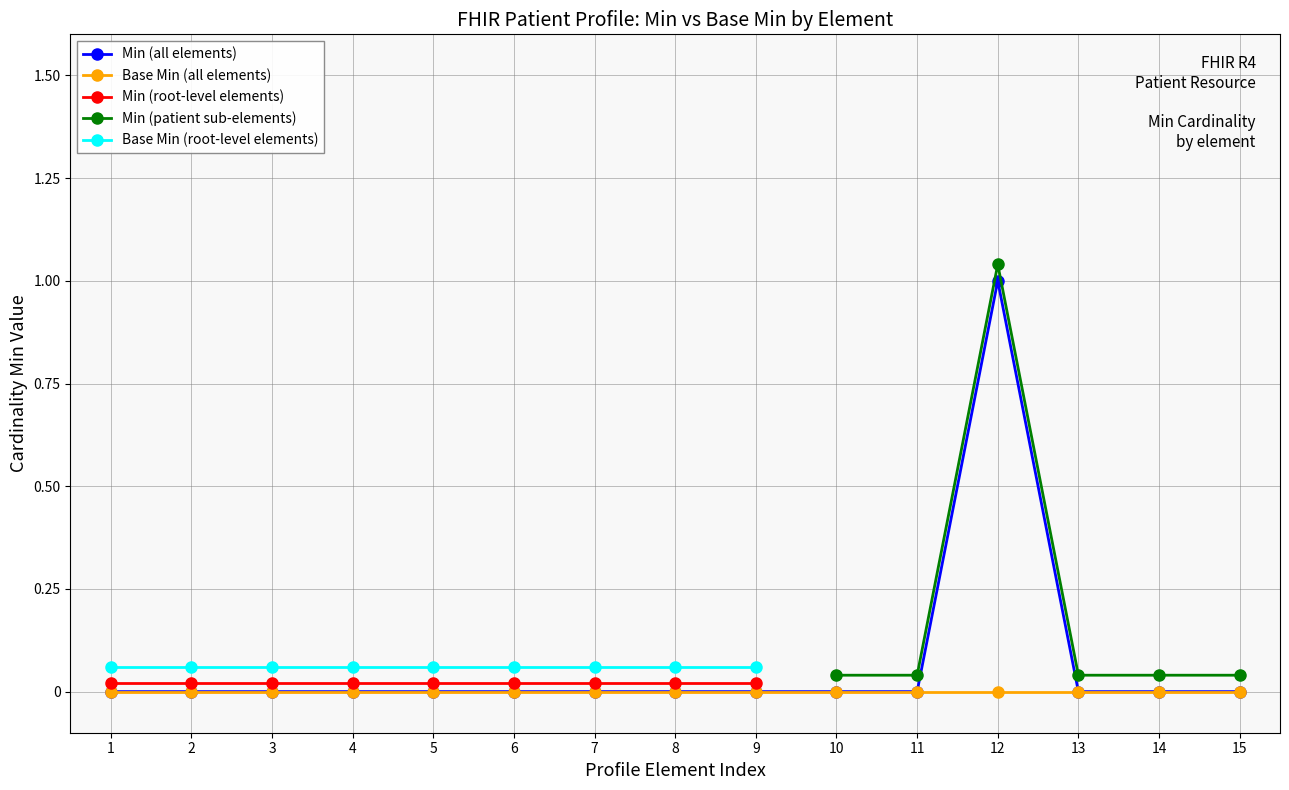

Which category has the highest value in the Min (all elements) series?

12